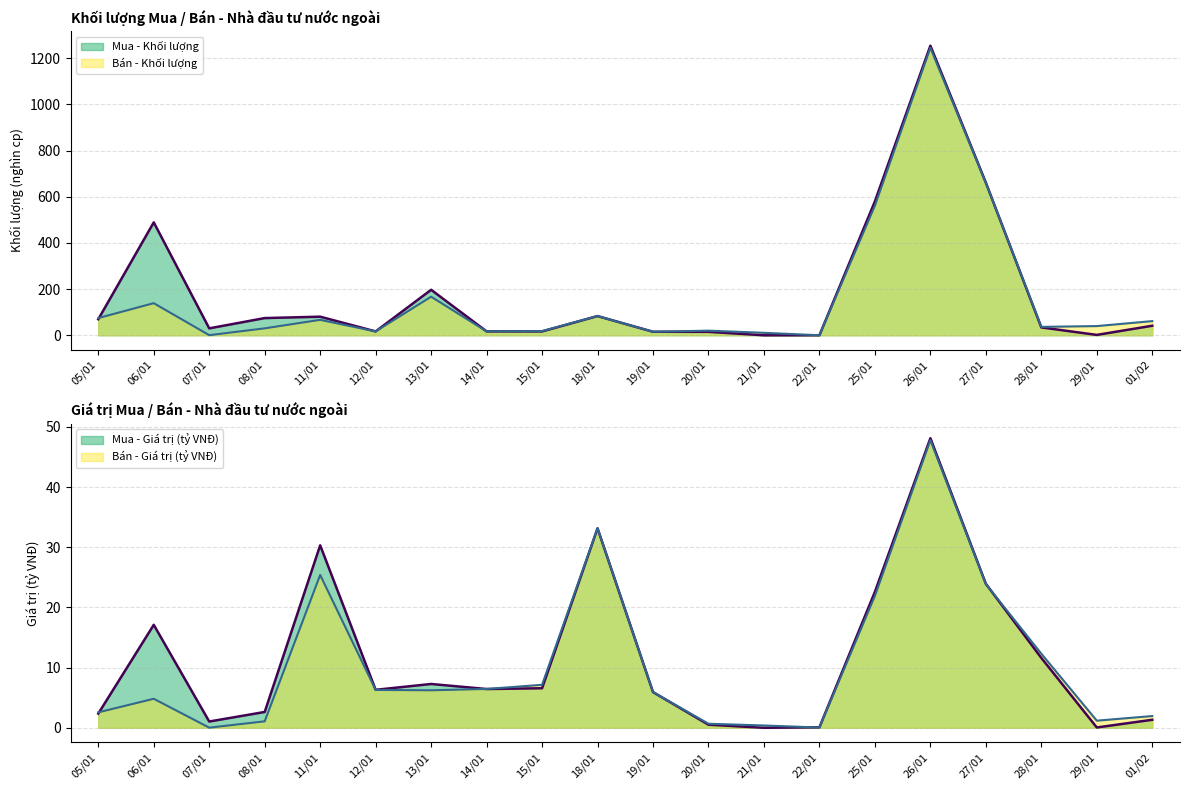

At which label does Bán - Khối lượng reach its minimum?

22/01